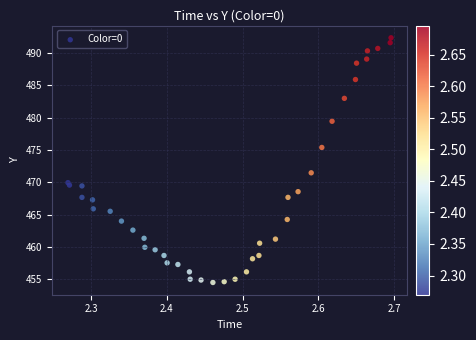

What Y value in the scatter plot is closest to 473?

471.5